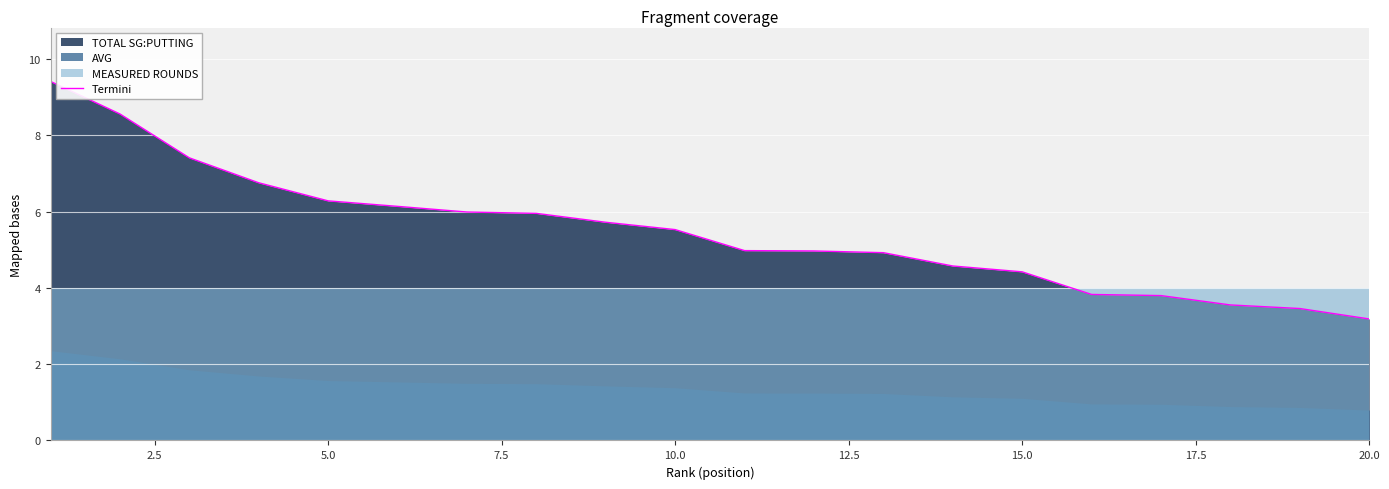

Does the chart display data point markers on the line(s)?

No